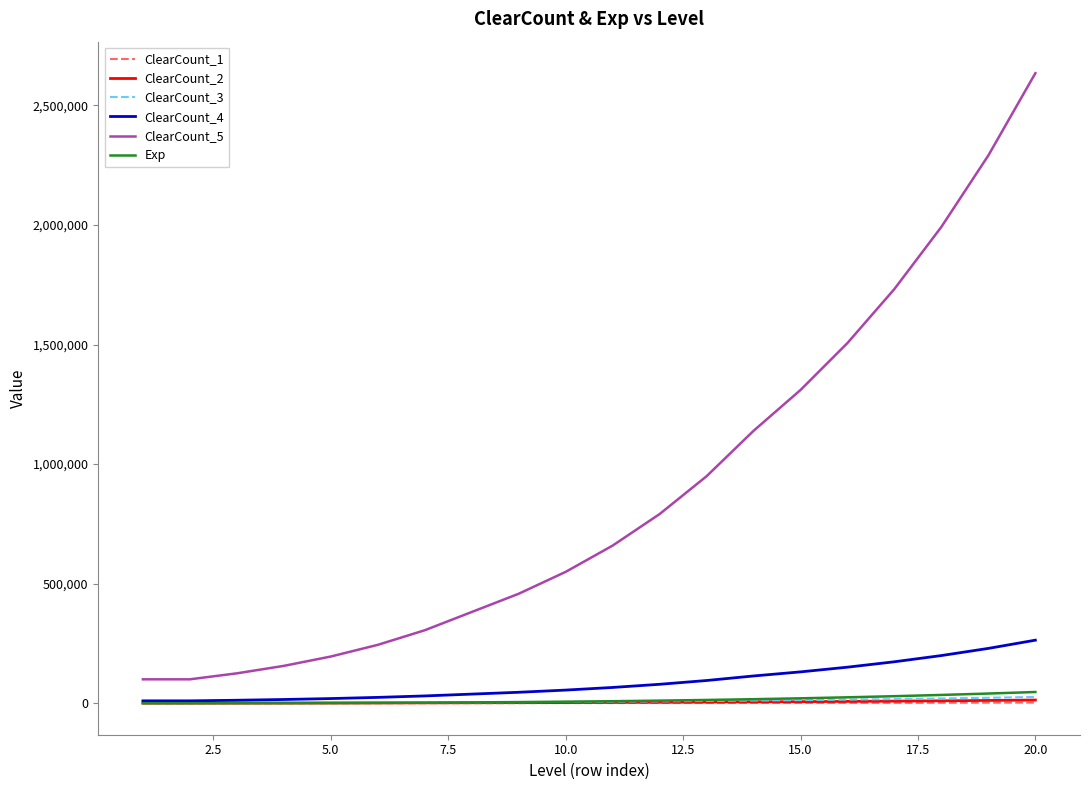

Which series has the largest range (max minus min)?

ClearCount_5